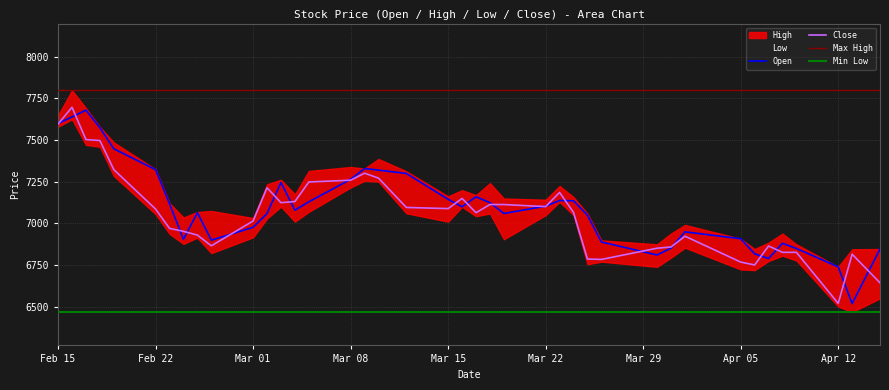

What is the lowest value of the Open series?

6520.0